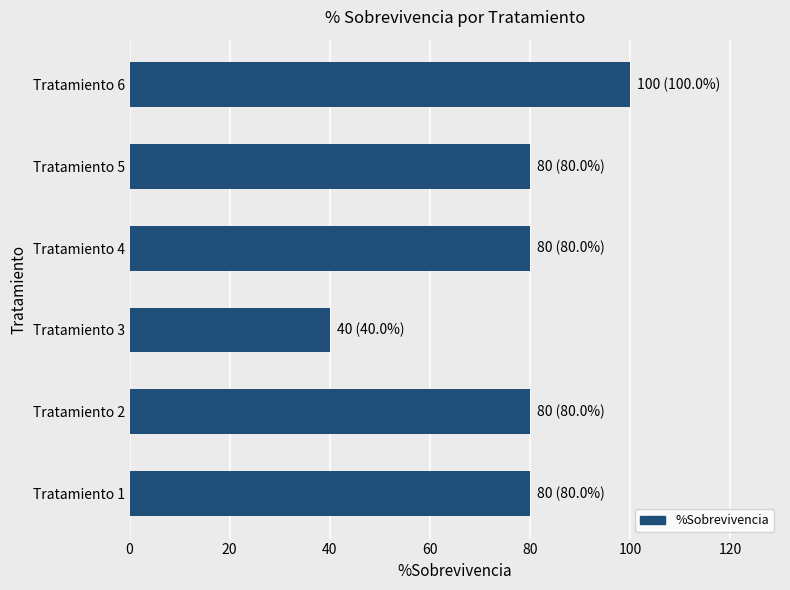

Reading bottom to top, extract all data points from this chart.

Tratamiento 1=80	Tratamiento 2=80	Tratamiento 3=40	Tratamiento 4=80	Tratamiento 5=80	Tratamiento 6=100